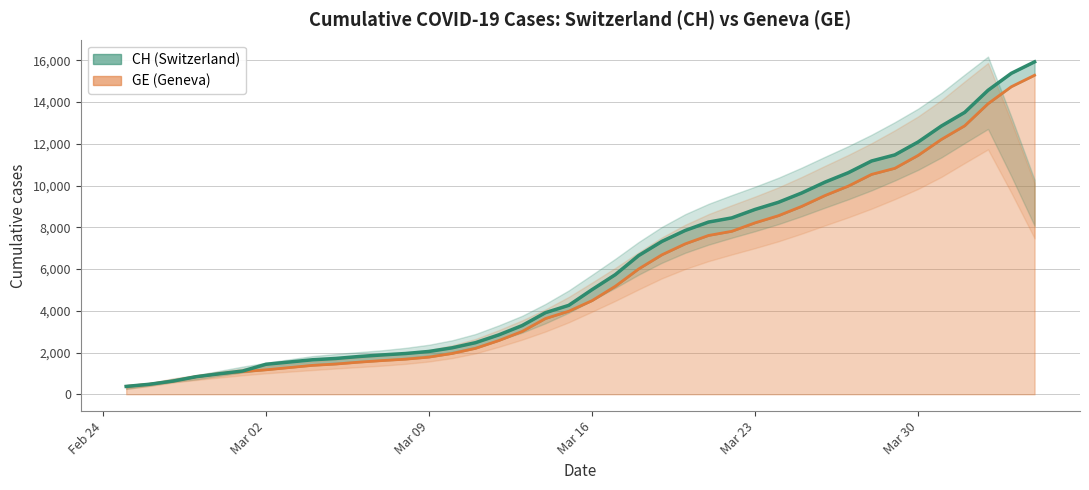

Is it true that CH equals 749 at Mar 02?

False